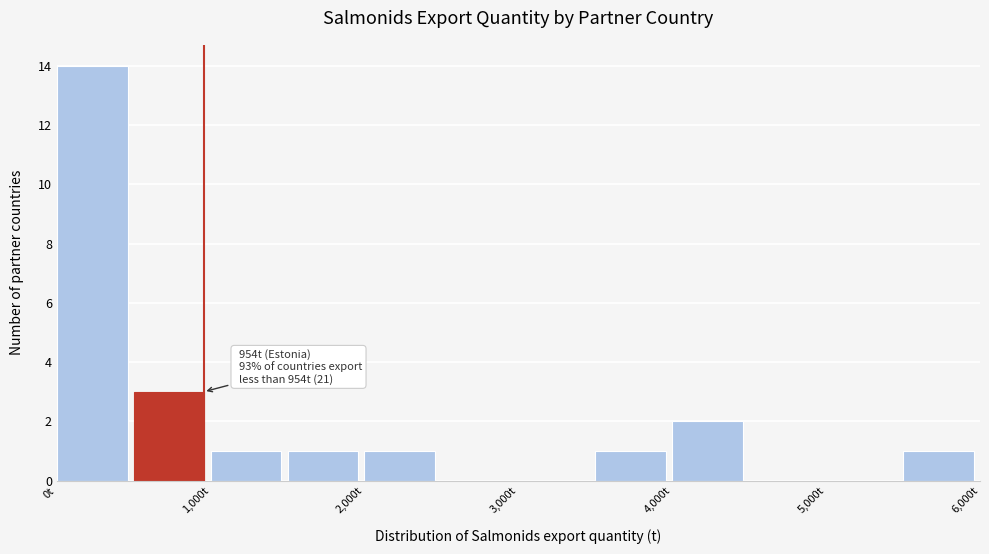

Which range on the x-axis has the tallest bar?

0 to 500